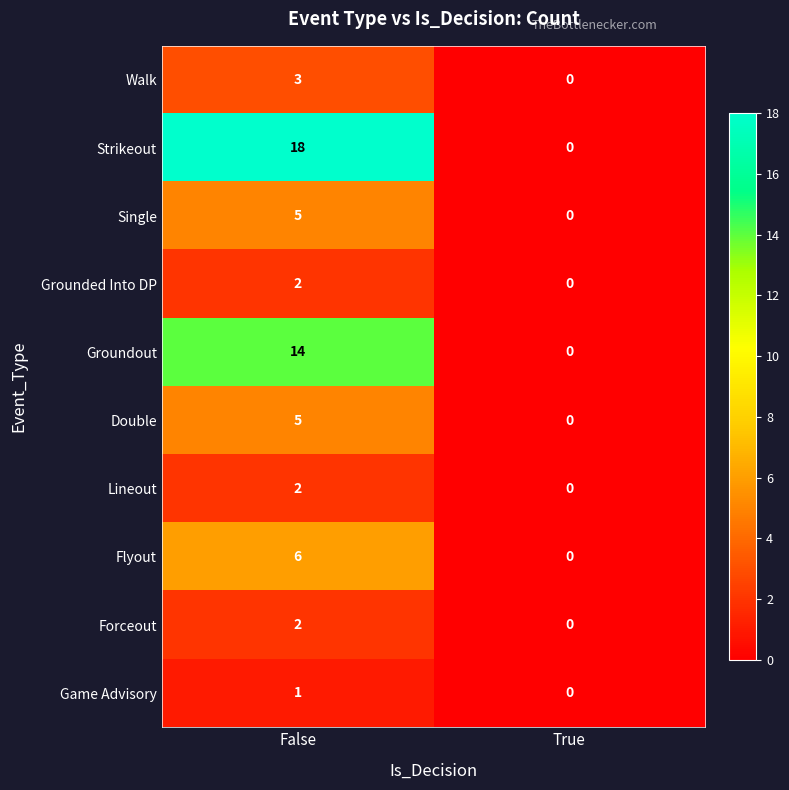

Reading left to right, extract all data points from this chart.

Walk: 3	0
Strikeout: 18	0
Single: 5	0
Grounded Into DP: 2	0
Groundout: 14	0
Double: 5	0
Lineout: 2	0
Flyout: 6	0
Forceout: 2	0
Game Advisory: 1	0